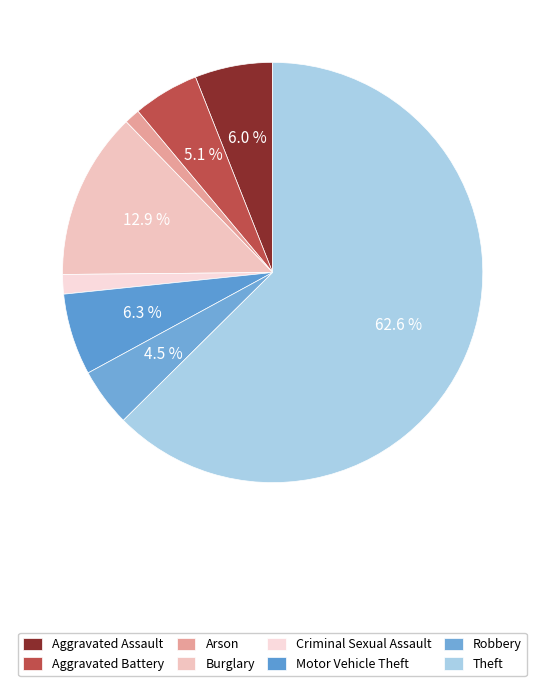

Is Criminal Sexual Assault the majority of the pie?

No